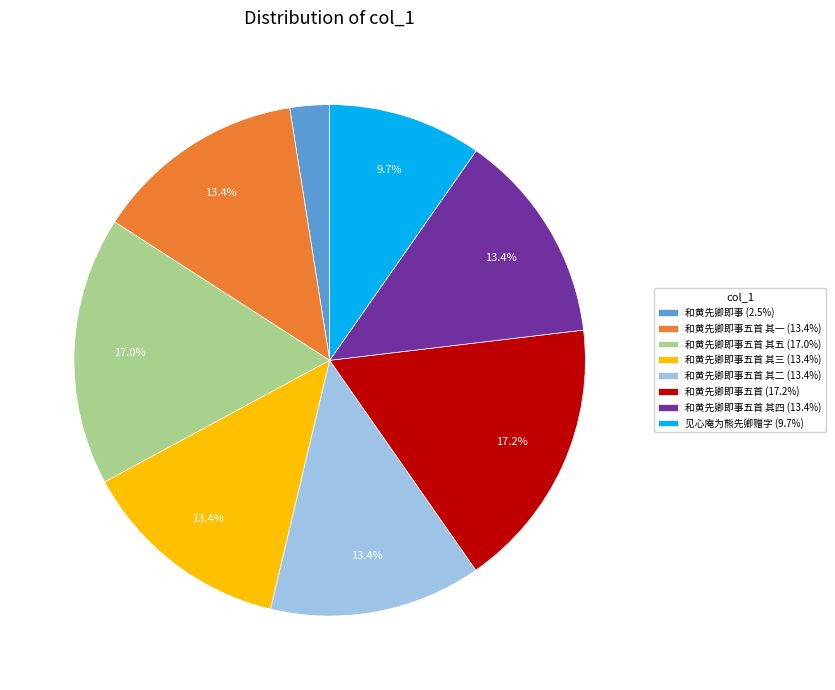

What is the ratio of the value at 和黄先卿即事五首 其五 (17.0%) to the value at 和黄先卿即事 (2.5%)?

6.8